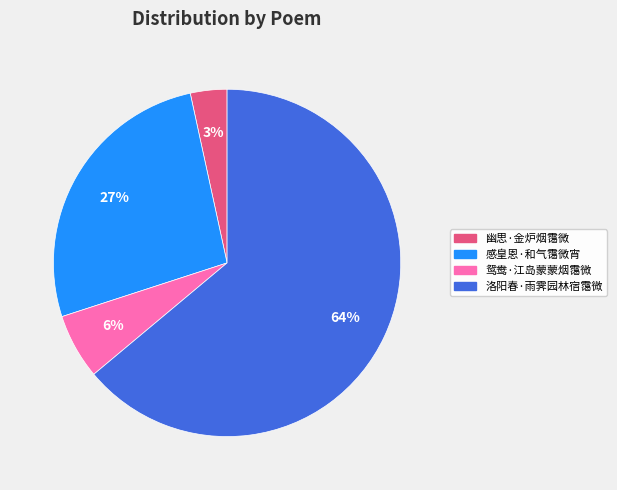

Between 洛阳春·雨霁园林宿霭微 and 鸳鸯·江岛蒙蒙烟霭微, which is larger?

洛阳春·雨霁园林宿霭微